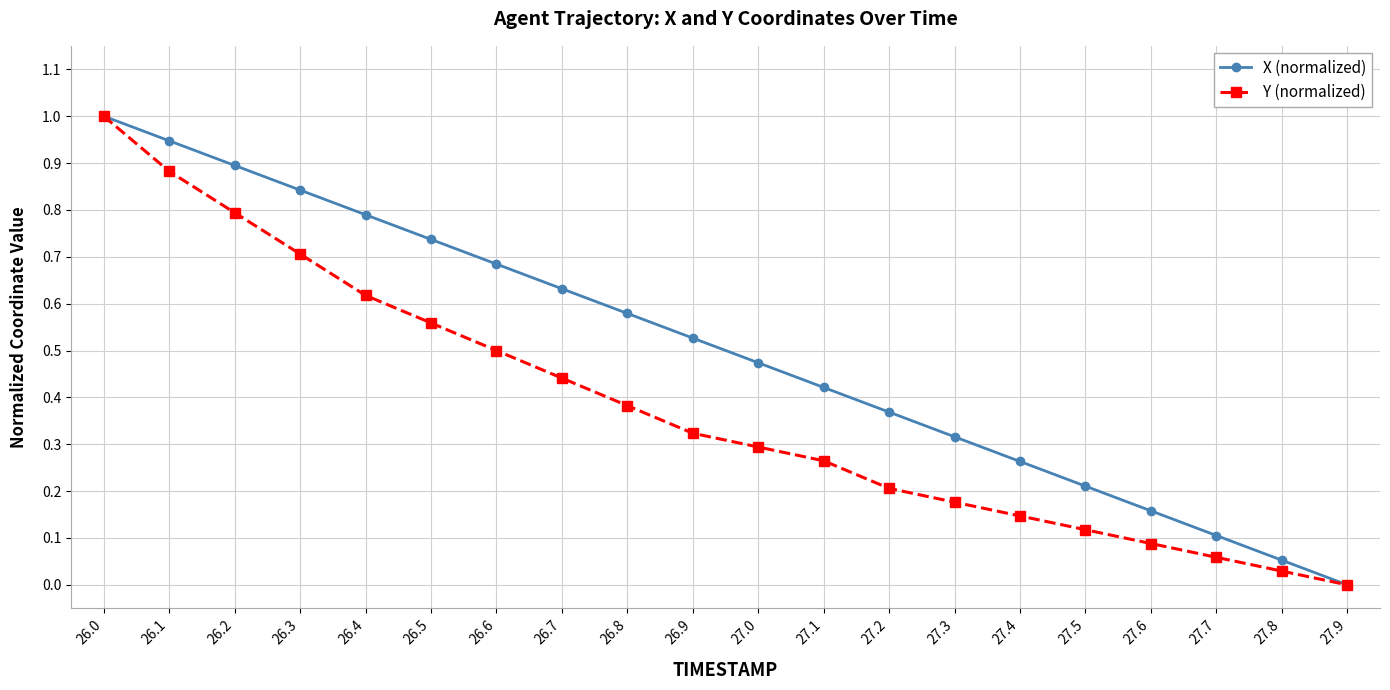

The X (normalized) series shows 0.7 at 27.1. True or false?

False